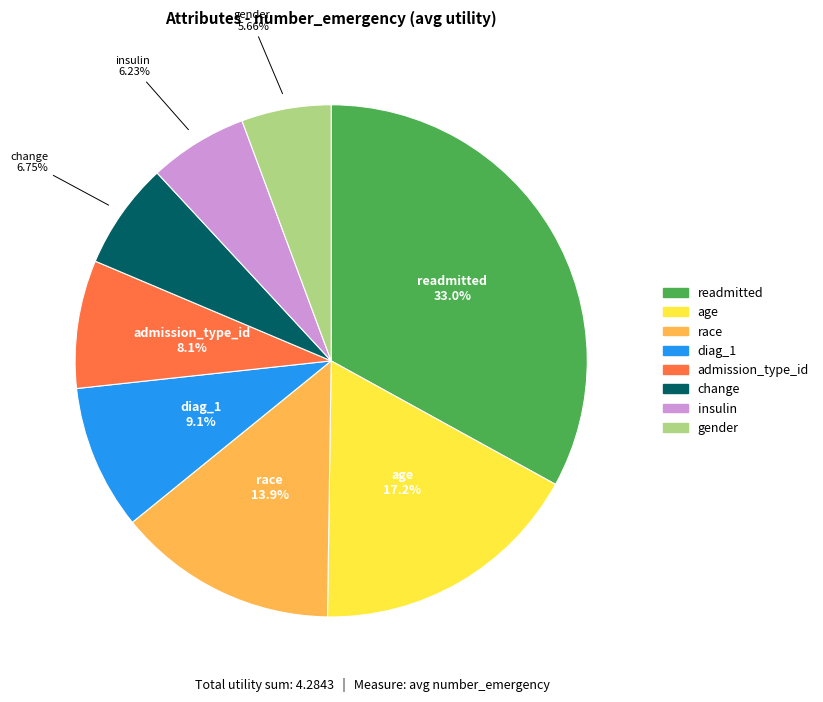

Which slice is the largest?

readmitted